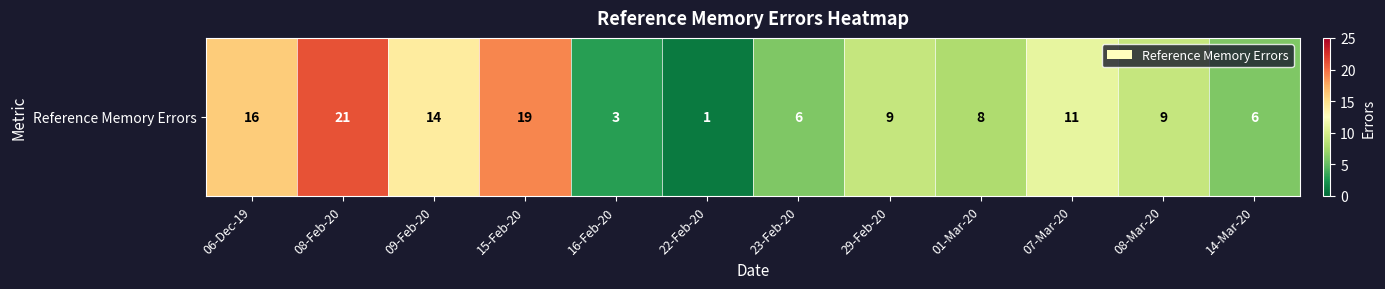

What is the sum of all values?

123